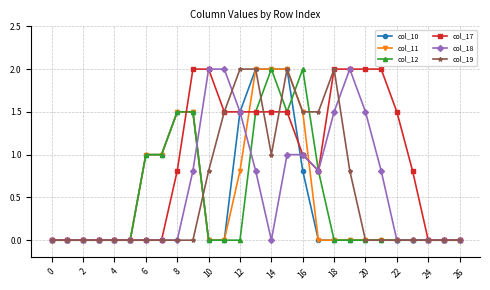

What is the maximum value shown in the chart?

2.0